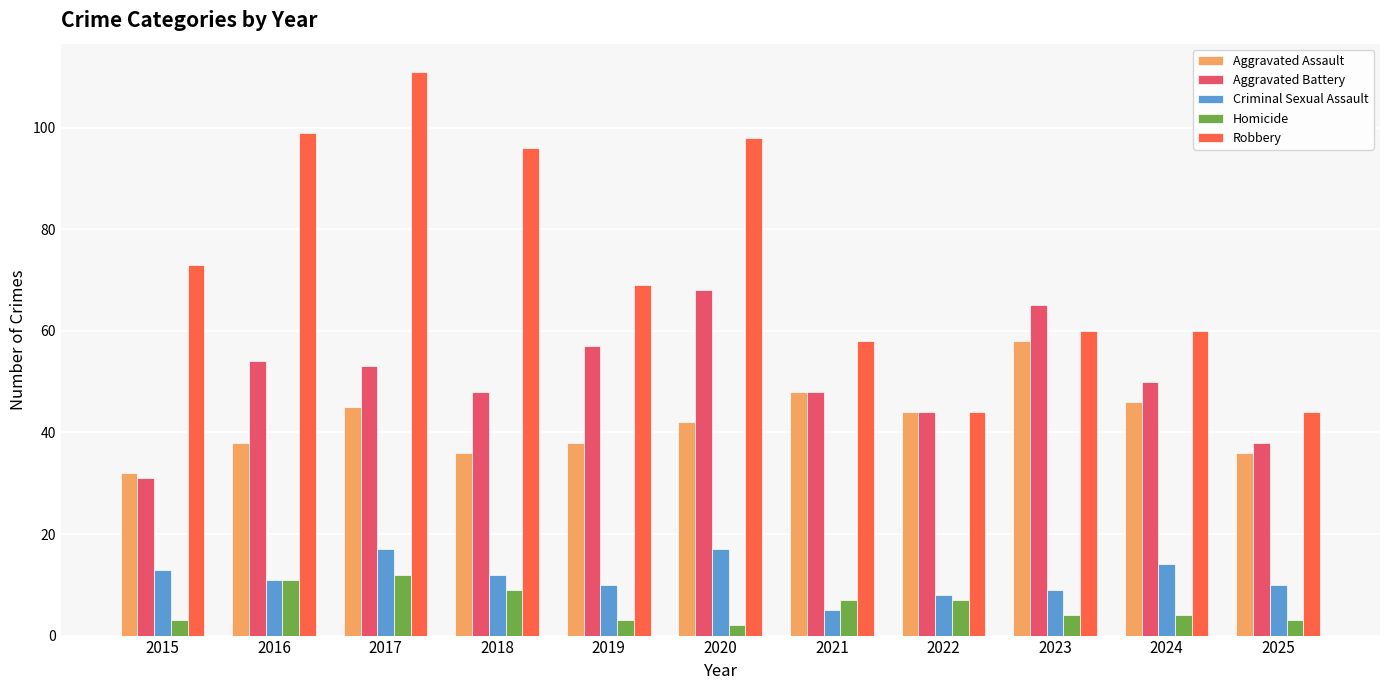

Is the value of Aggravated Assault at 2019 greater than the value of Criminal Sexual Assault at 2017?

Yes